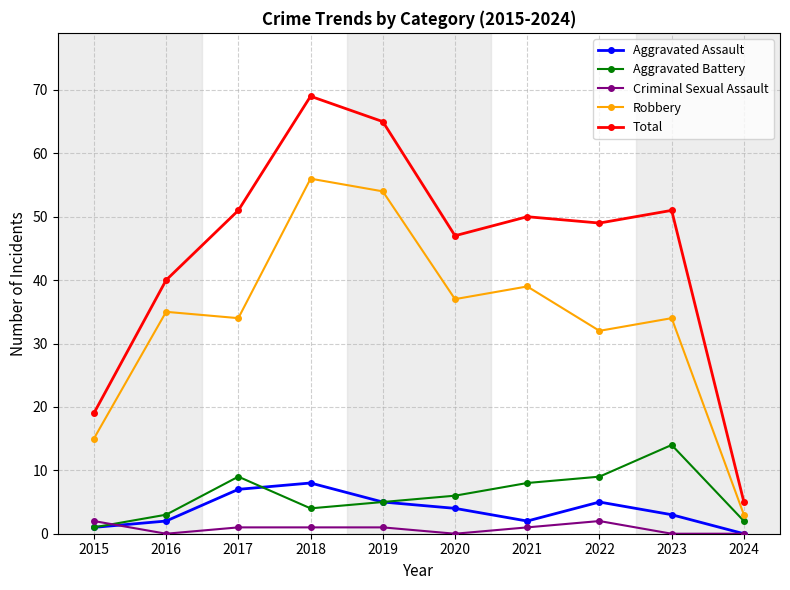

How many Aggravated Assault values are between 2 and 5?

6